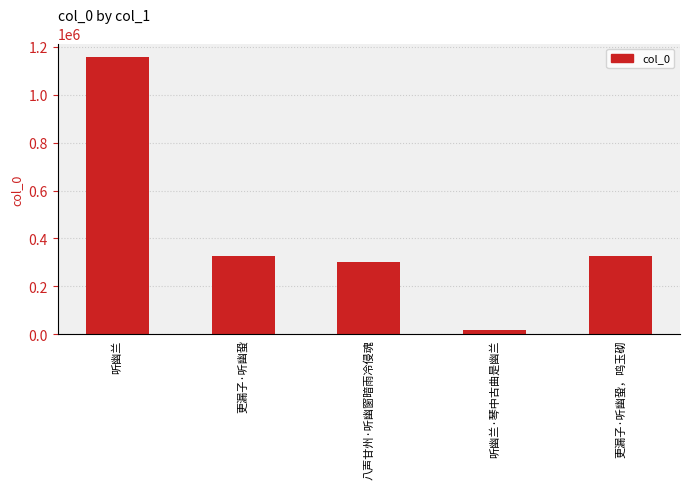

Does the chart contain stacked bars?

No